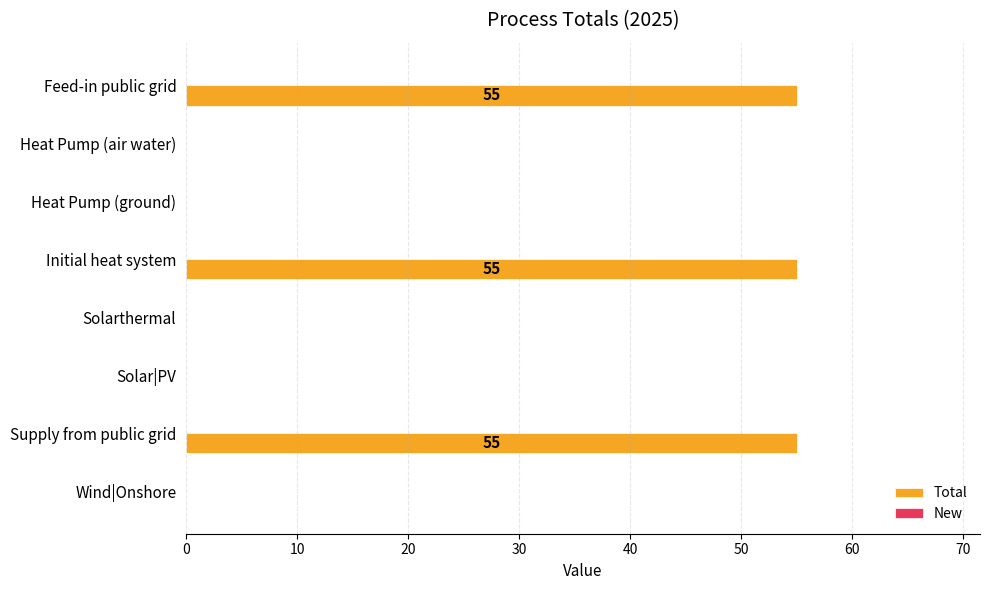

Between Heat Pump (ground) and Supply from public grid, which is larger?

Supply from public grid